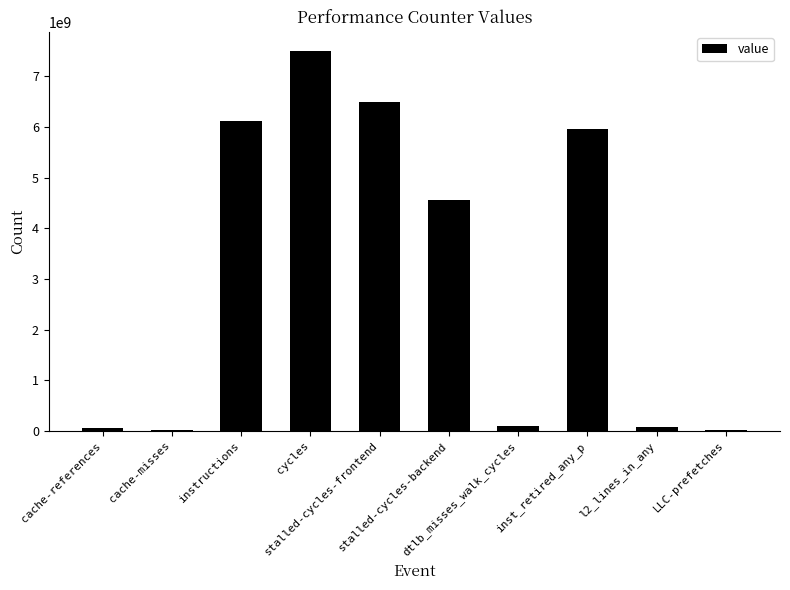

What is the greatest value displayed?

7505096414